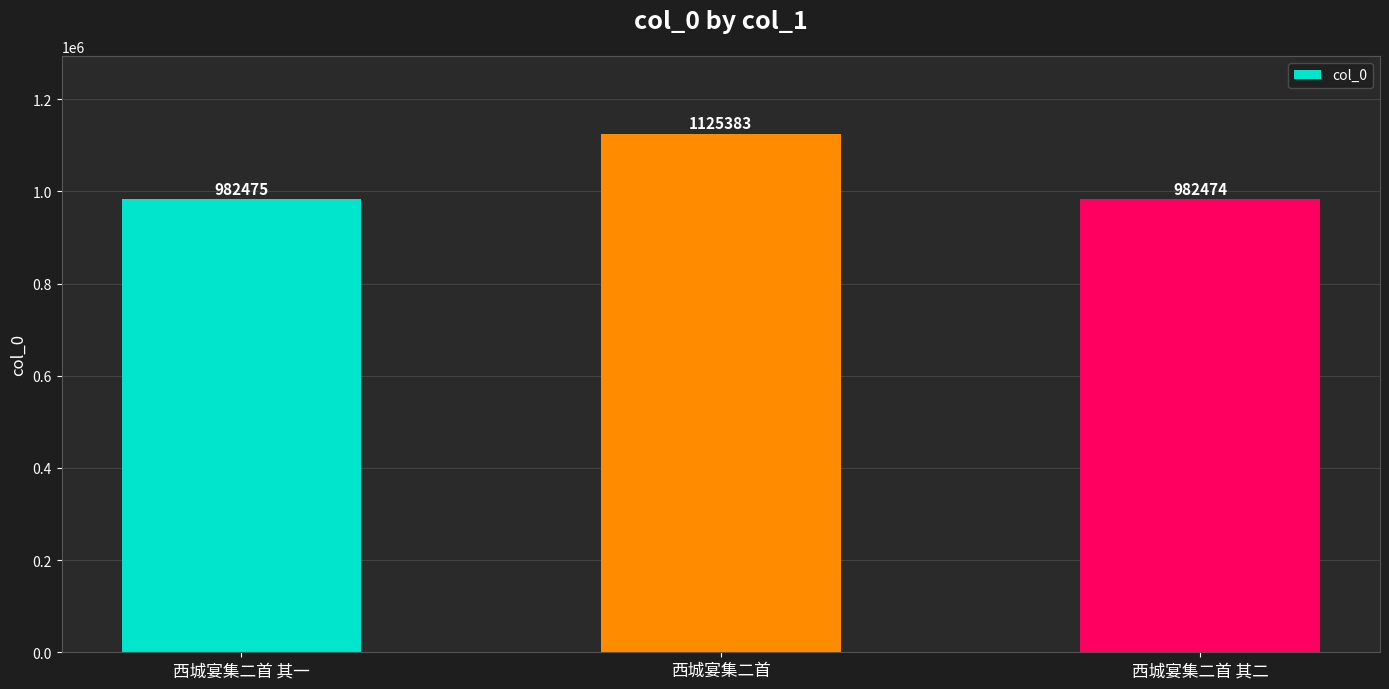

What is the change in value from 西城宴集二首 to 西城宴集二首 其二?

-142909